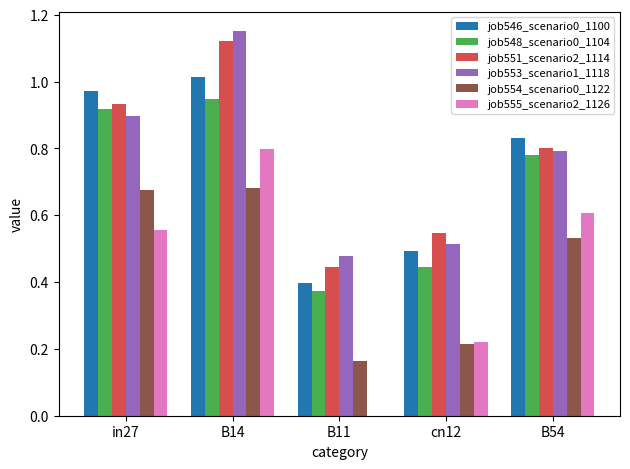

What is the sum of all job555_scenario2_1126 values?

2.2